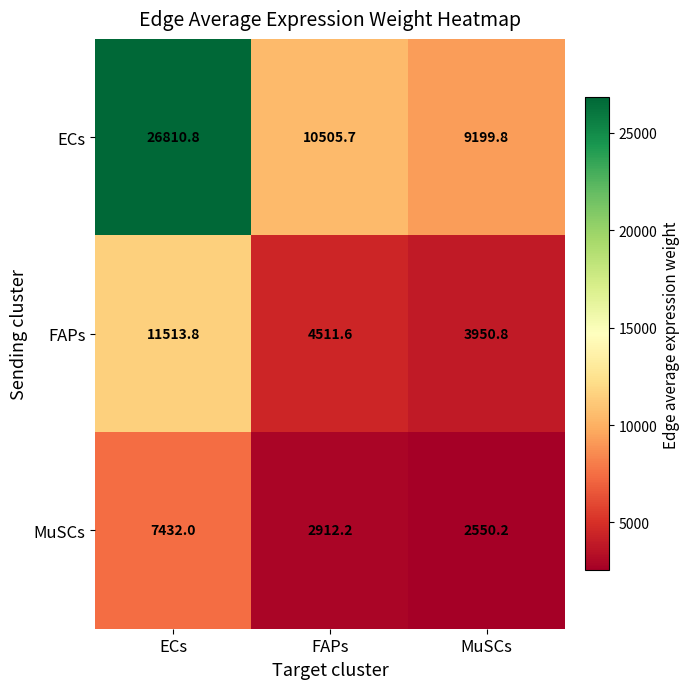

The FAPs series shows 3950.8 at MuSCs. True or false?

True